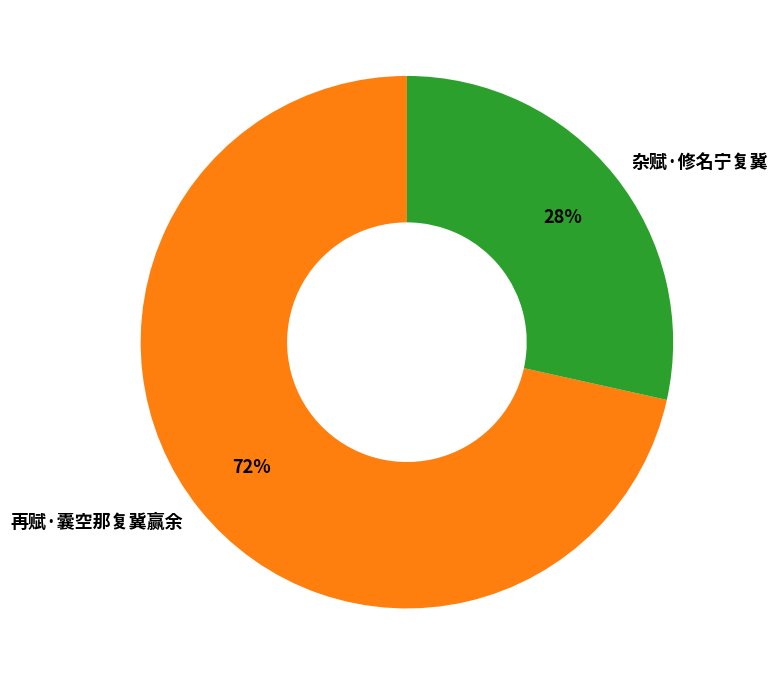

What percentage is the 杂赋·修名宁复冀 slice, to the nearest percent?

28%